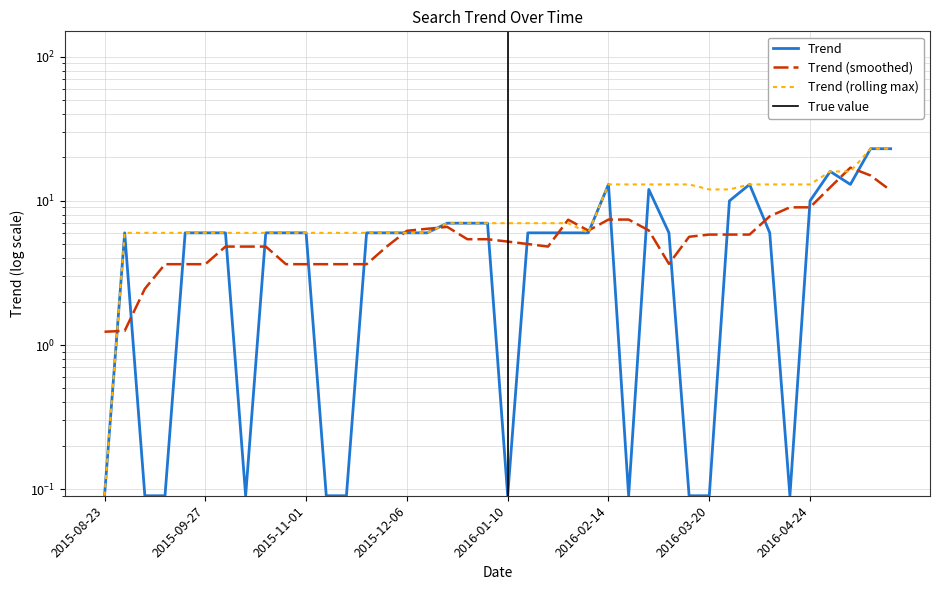

At which label does the data first exceed 6?

2015-12-20